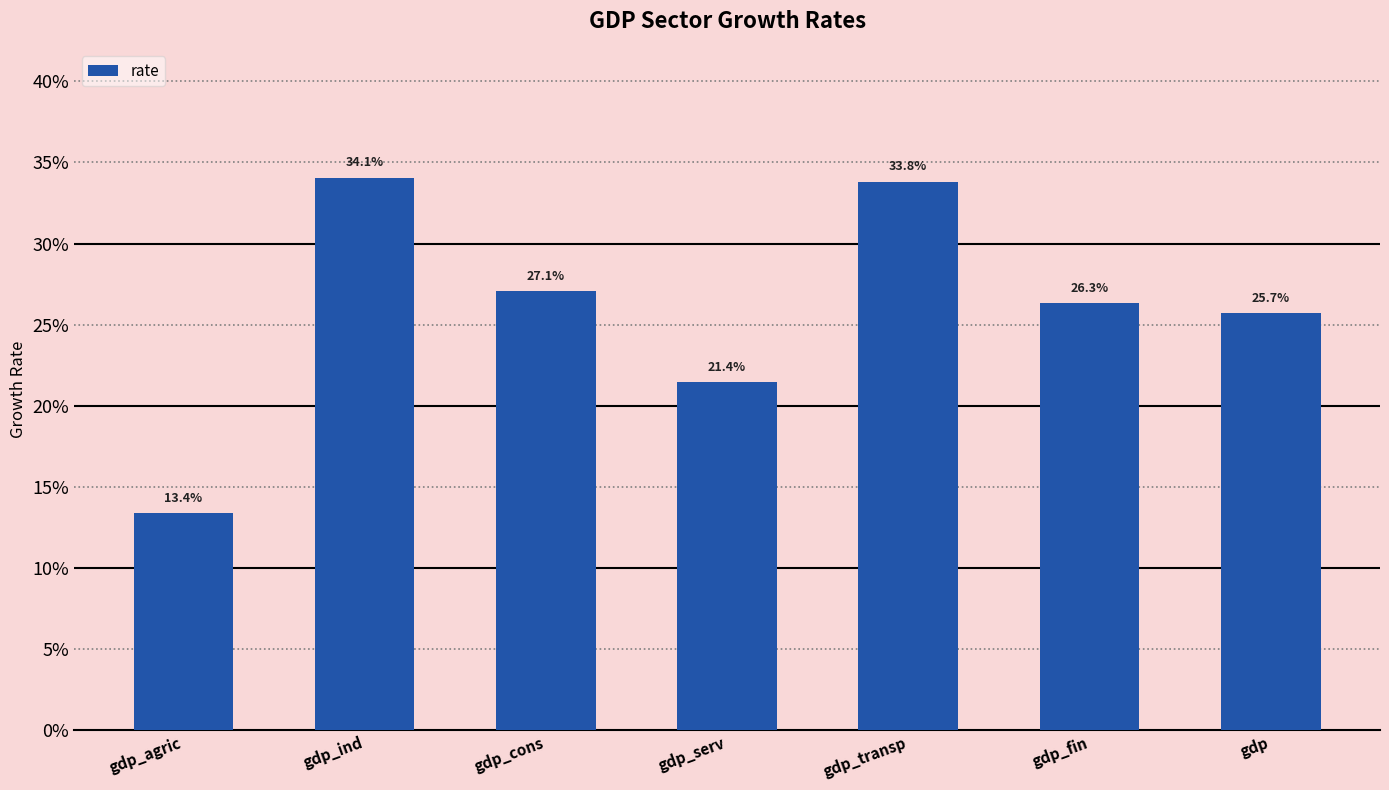

Reading right to left, list all the values displayed in this chart.

gdp=0.3	gdp_fin=0.3	gdp_transp=0.3	gdp_serv=0.2	gdp_cons=0.3	gdp_ind=0.3	gdp_agric=0.1